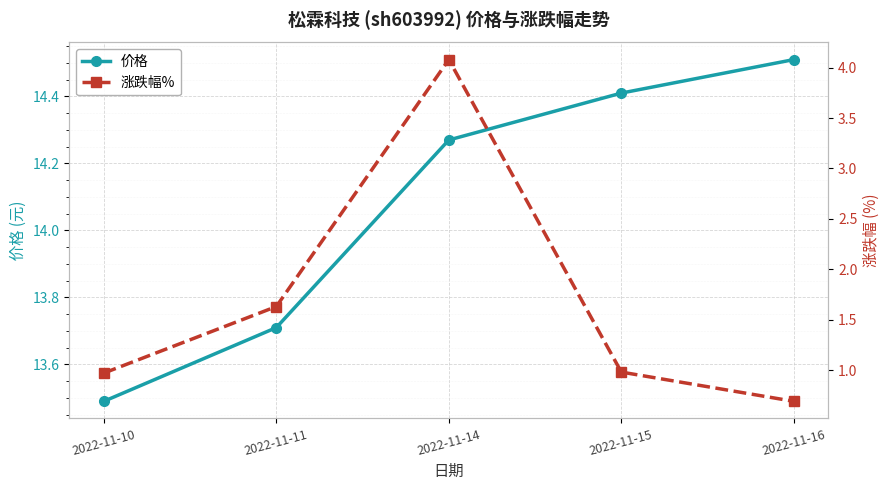

What is the greatest value displayed?

14.5